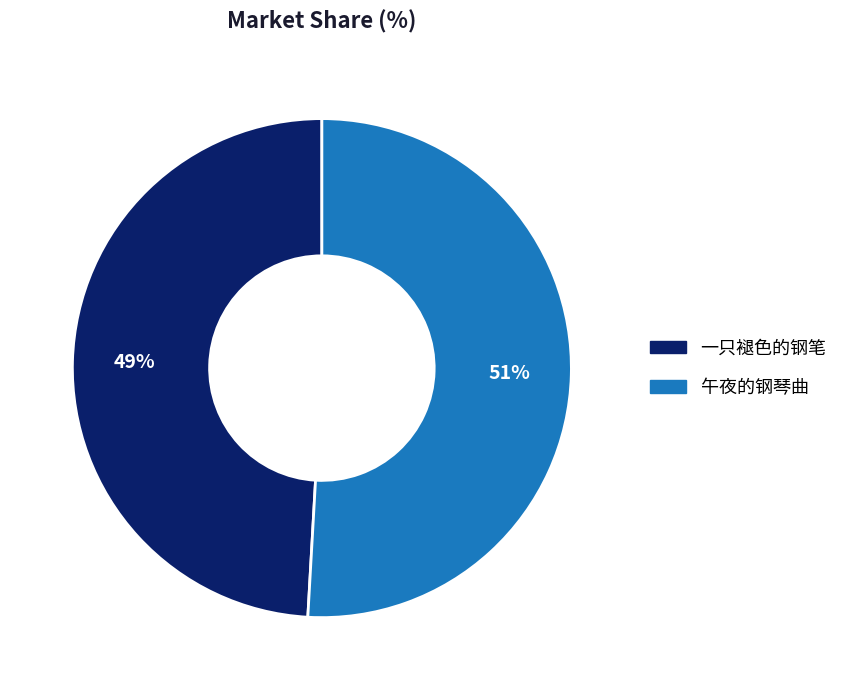

Combined, do 午夜的钢琴曲 and 一只褪色的钢笔 account for over 50%?

Yes